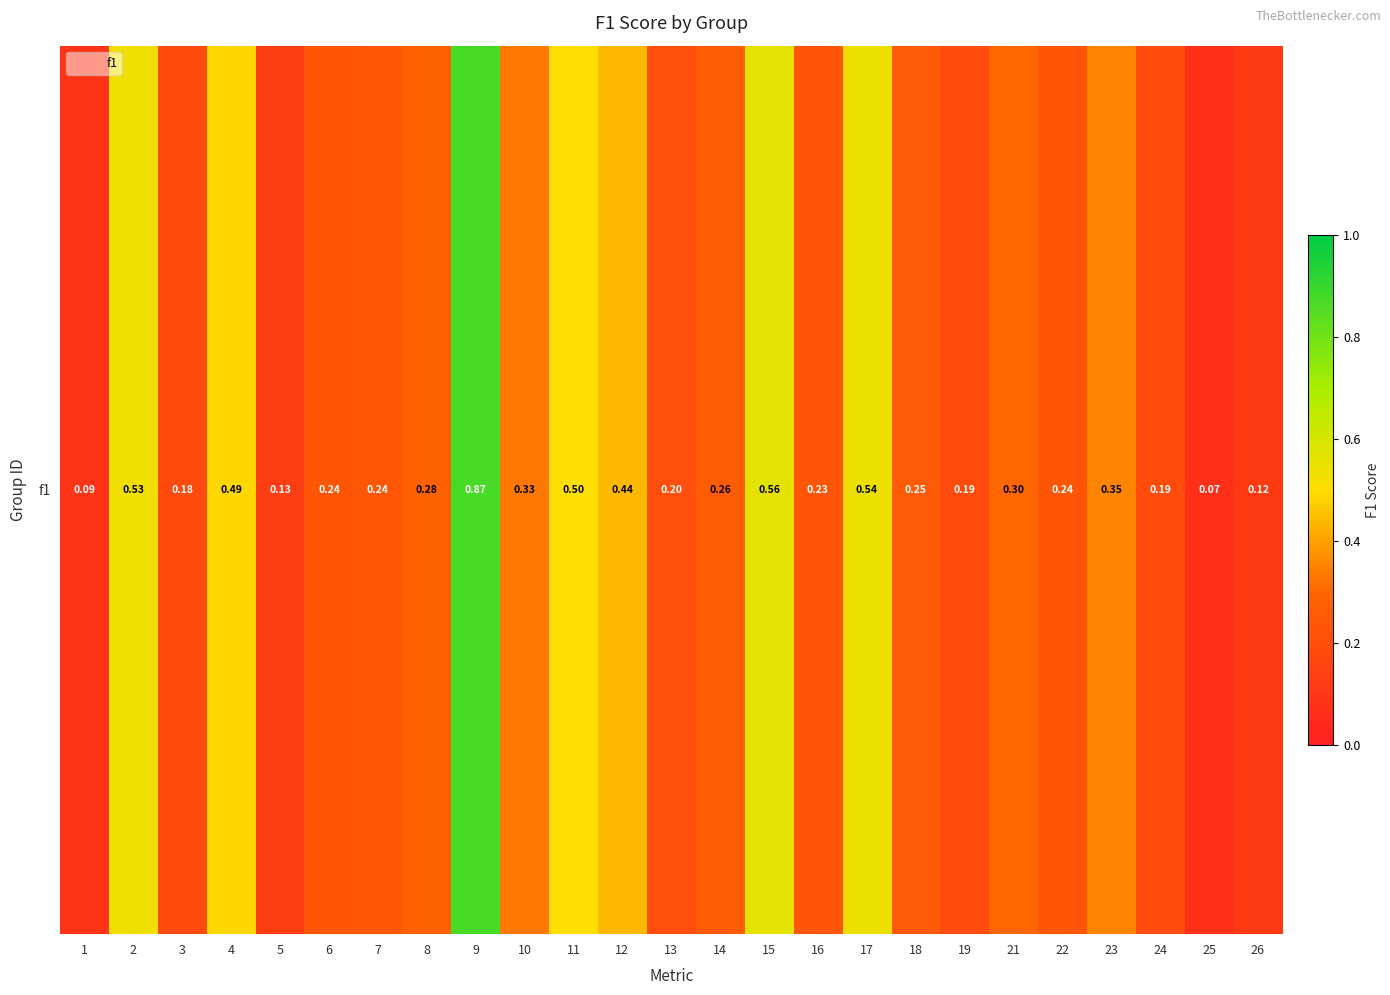

What is the greatest value displayed?

0.9